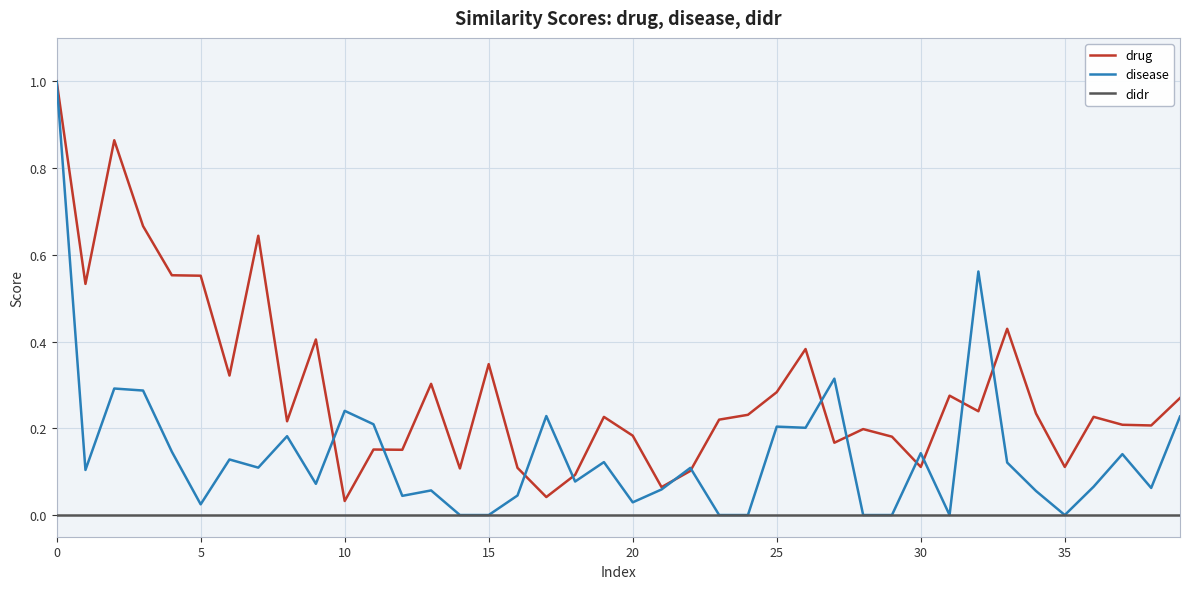

List the series in order of their overall mean, highest first.

drug, disease, didr